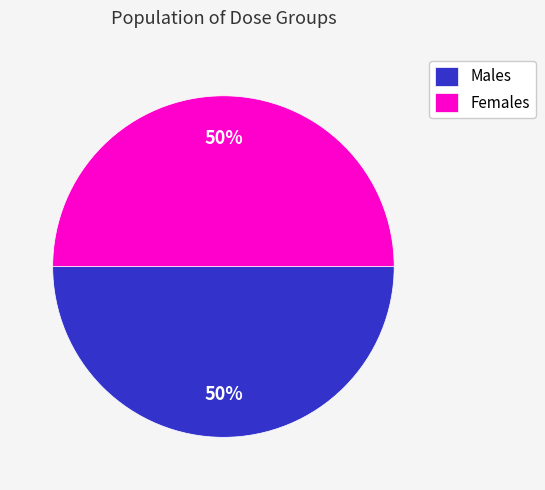

What percentage is the Females slice, to the nearest percent?

50%